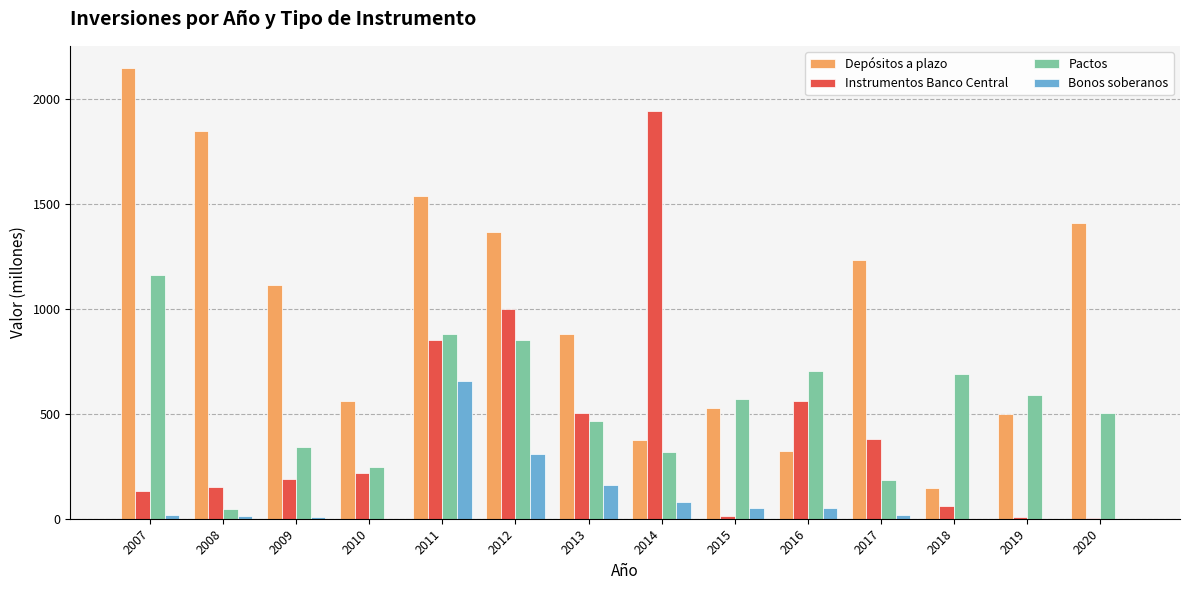

What is the average value of the Bonos soberanos series?

97